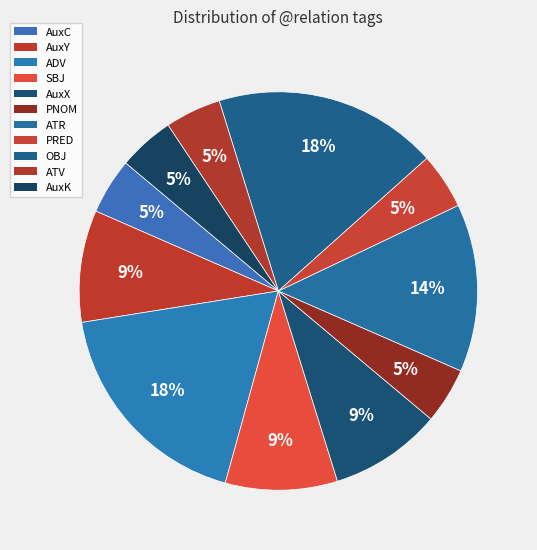

Is it true that AuxK is 18% of the pie?

False